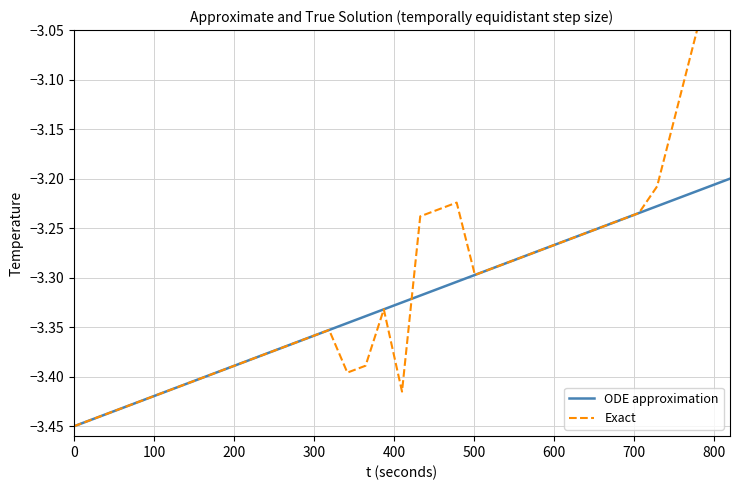

What is the minimum value for Exact?

-3.5